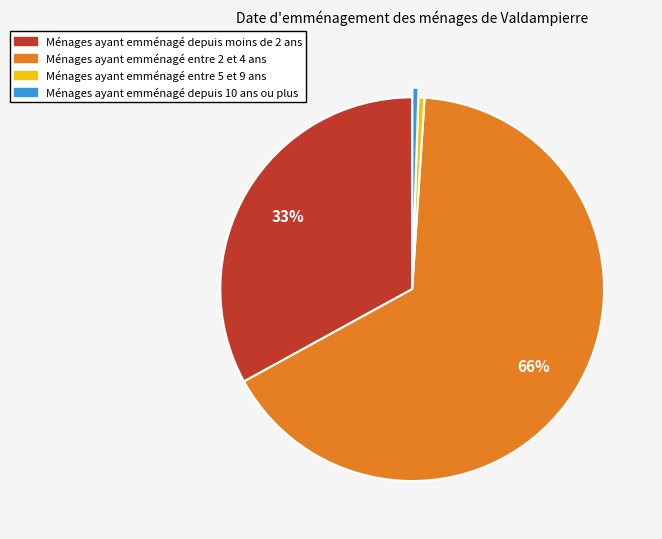

Count the number of slices in the pie.

4